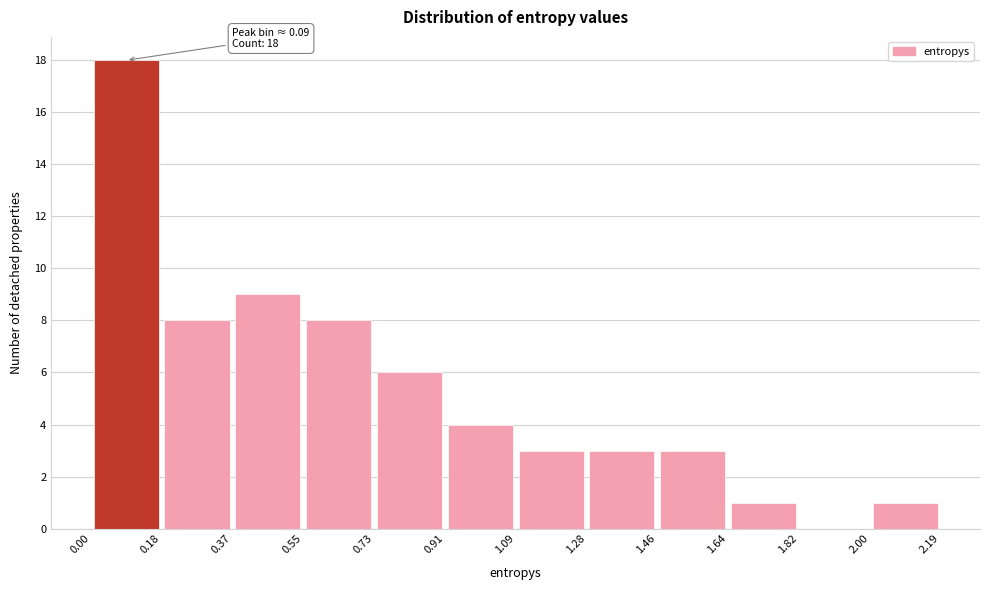

Which range on the x-axis has the tallest bar?

0.00 to 0.18